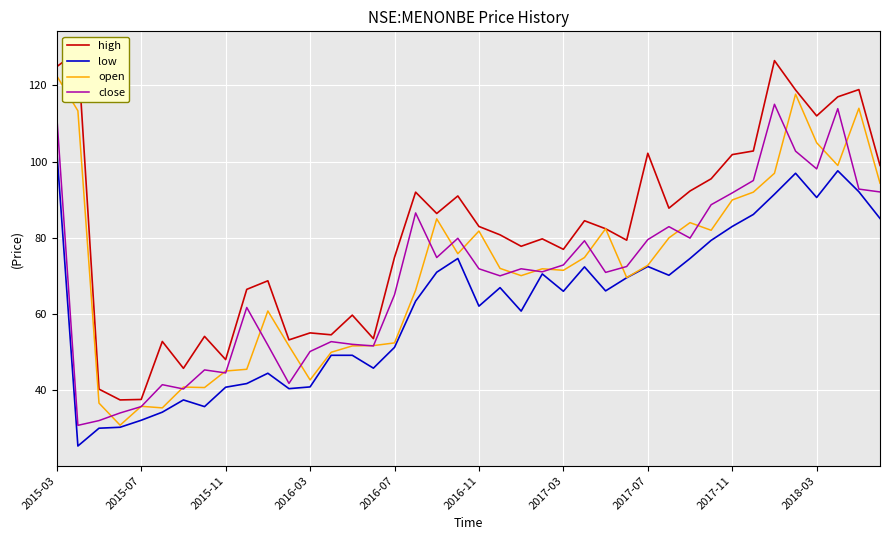

What position from the right is 2016-03?

28